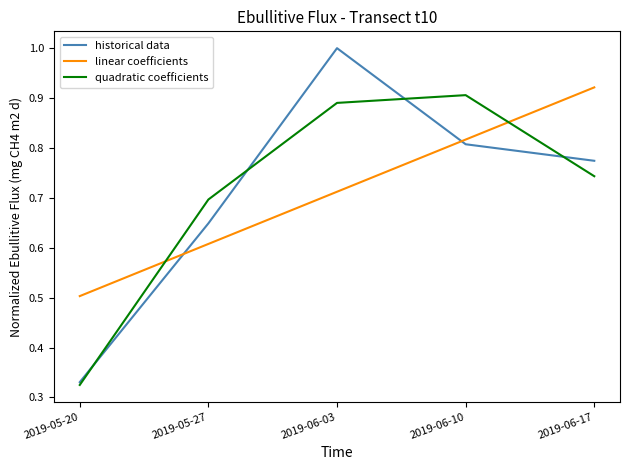

What position from the left is 2019-05-27?

2